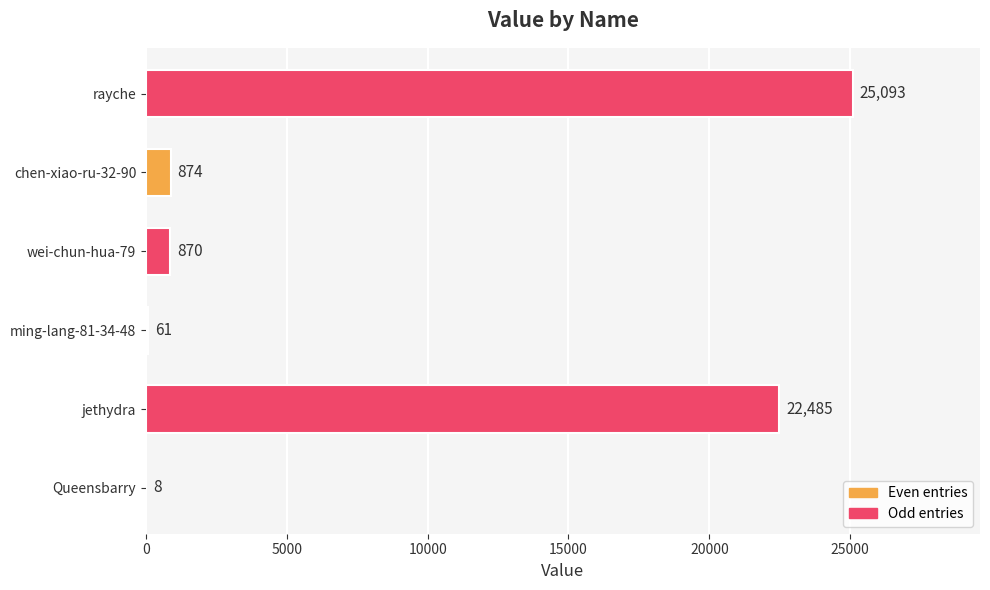

What is the change in value from jethydra to rayche?

+2608